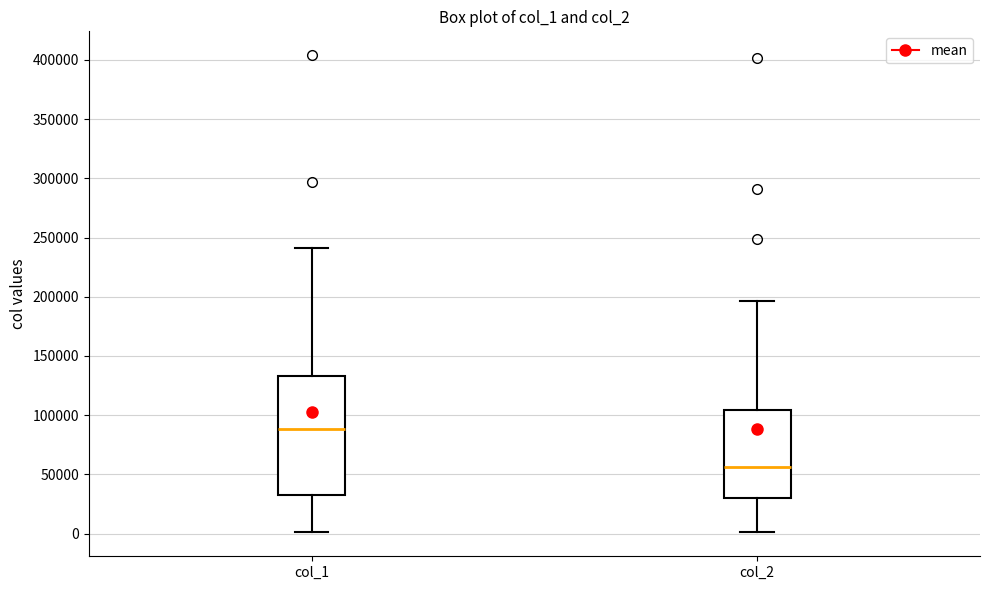

Which box has the lowest median line?

col_2